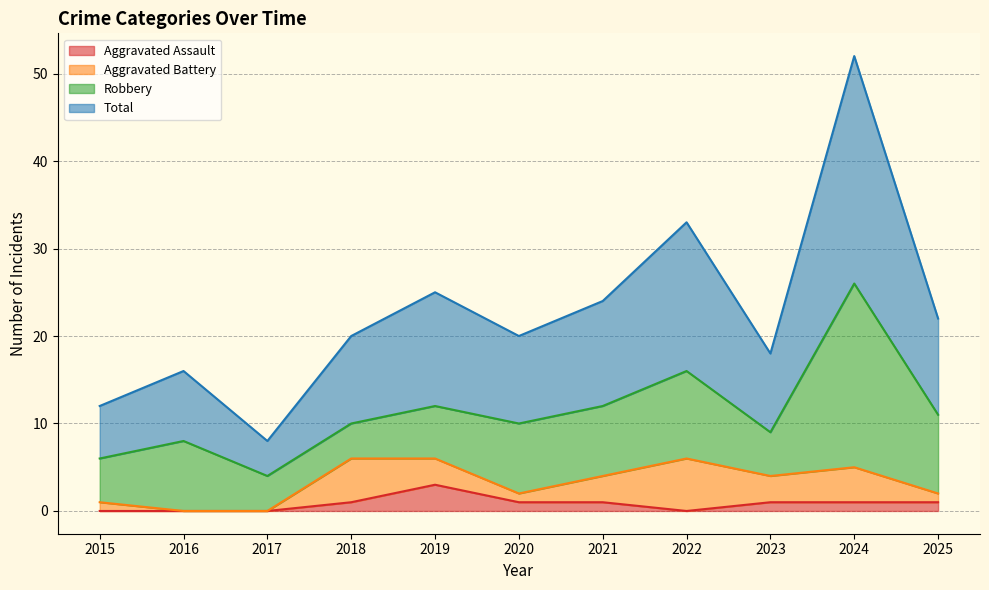

What is the difference between the maximum and minimum values in the Aggravated Assault series?

3